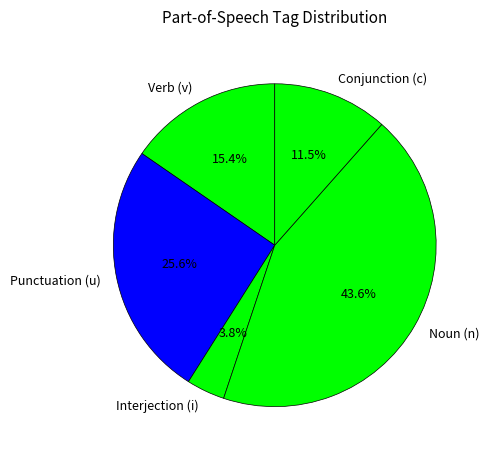

Is the sum of Punctuation (u) and Noun (n) greater than half?

Yes